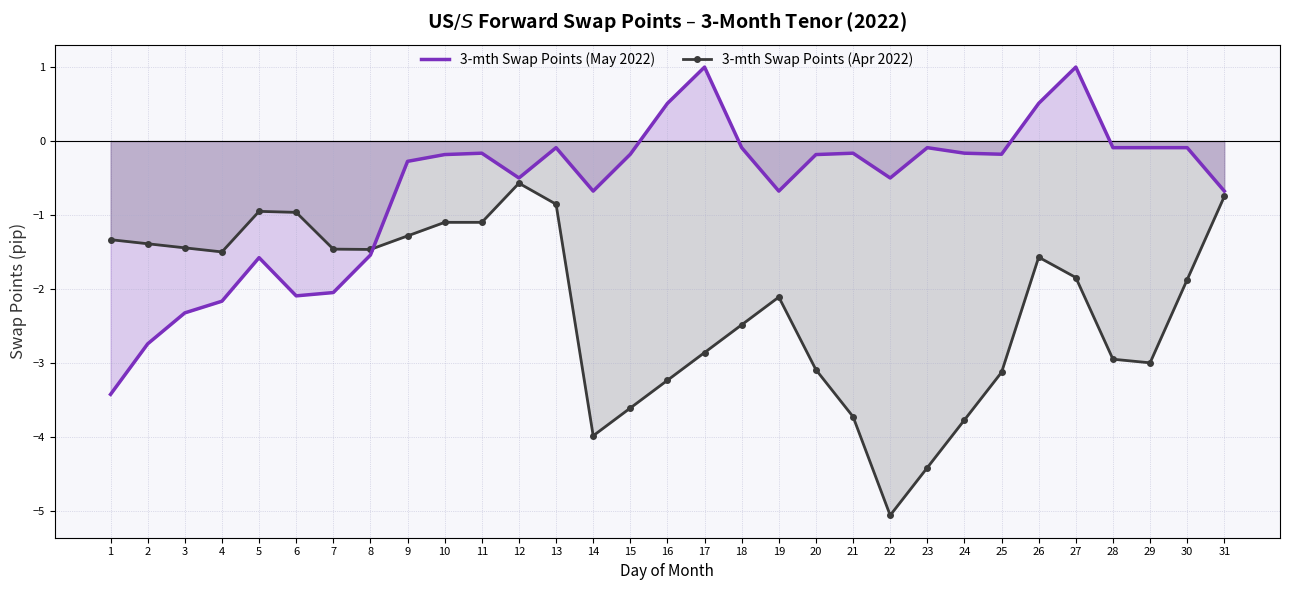

How many intersections are there between 3-mth Swap Points (Apr 2022) and 3-mth Swap Points (May 2022)?

1